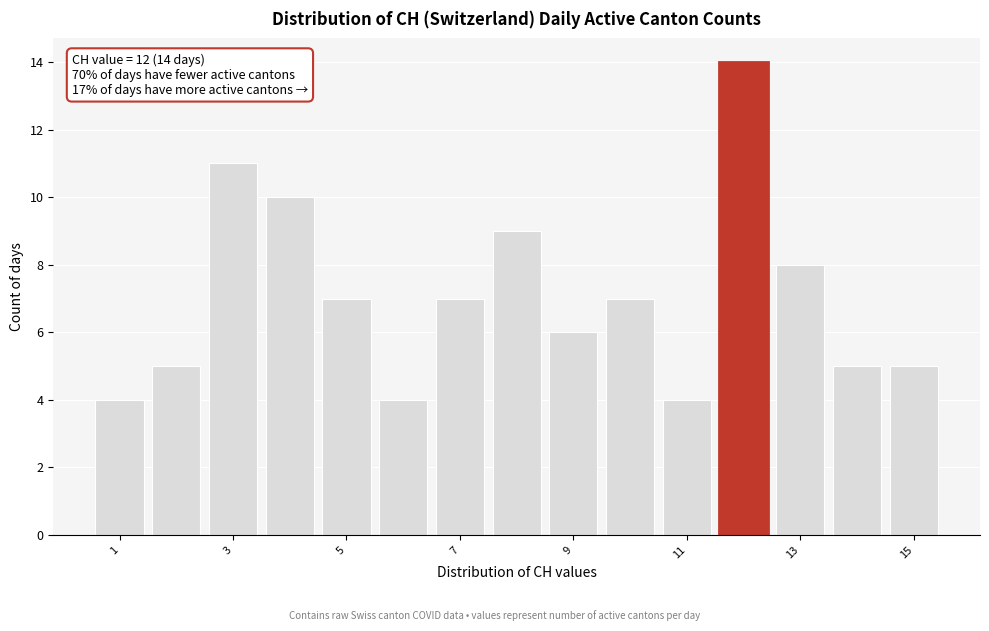

Which range on the x-axis has the tallest bar?

11.5 to 12.5